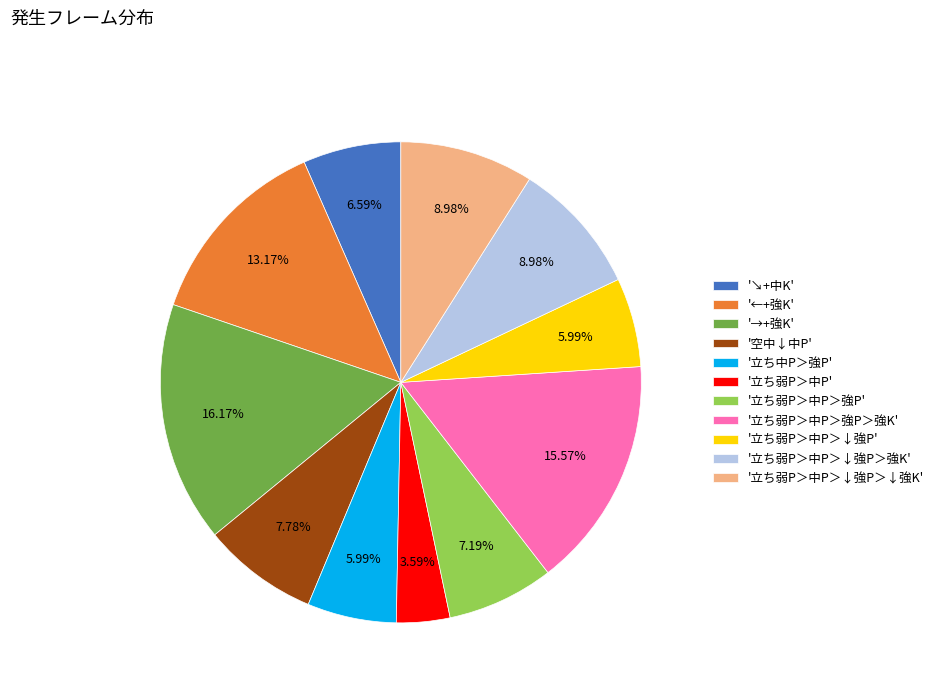

Do '空中↓中P' and '立ち中P＞強P' together represent more than half of the pie?

No